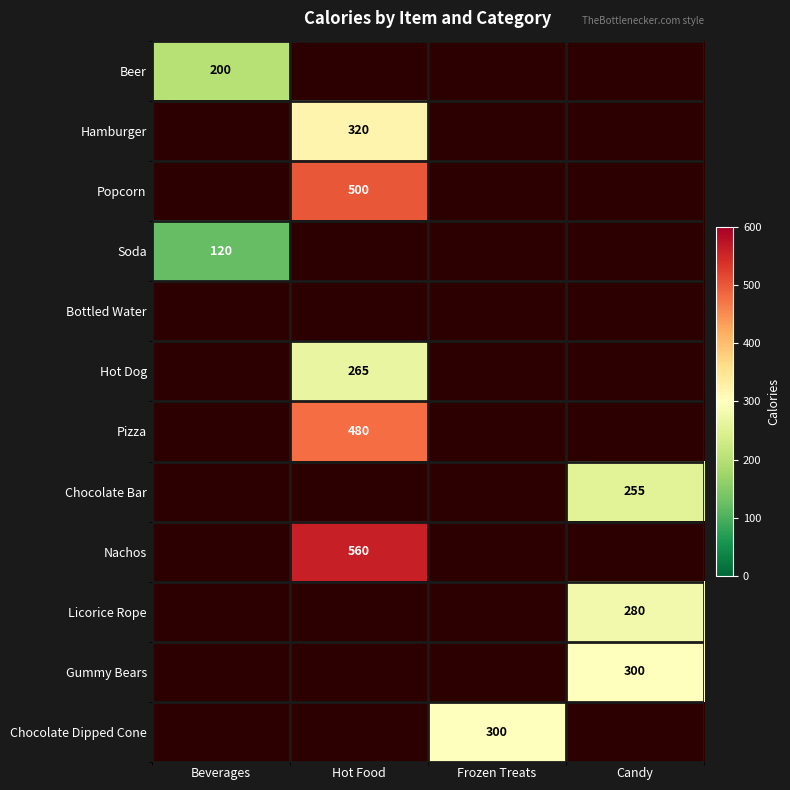

True or false: Chocolate Dipped Cone has a value of 0 at Hot Food.

True